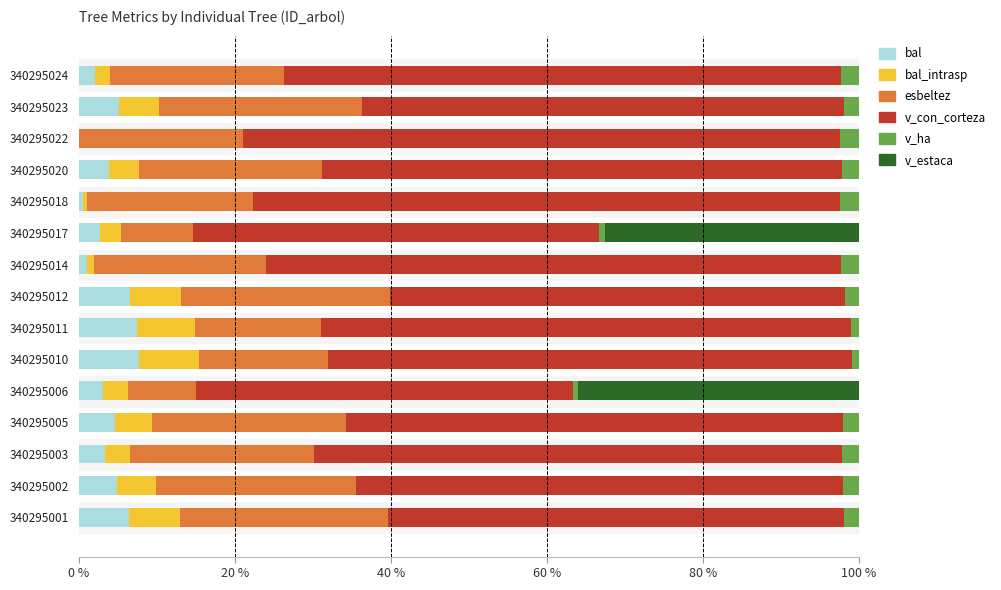

True or false: bal has a value of 3.9 at 340295020.

True